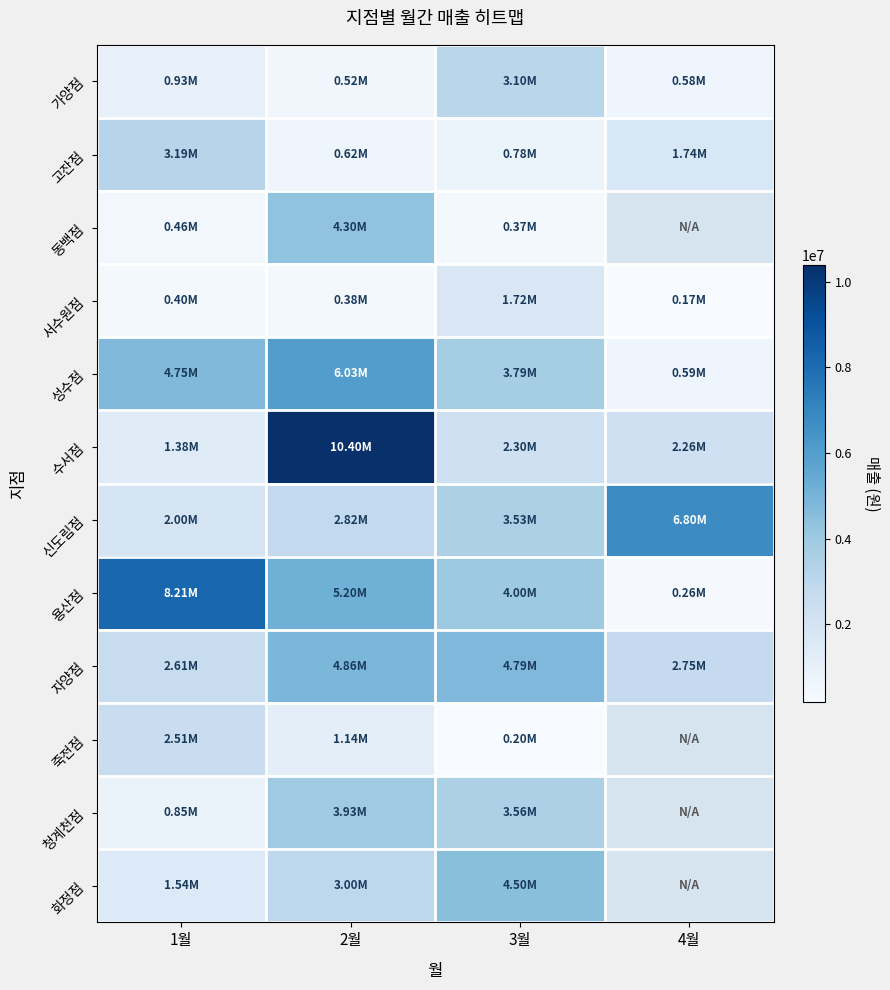

Which has a higher value, 4월 or 1월?

1월